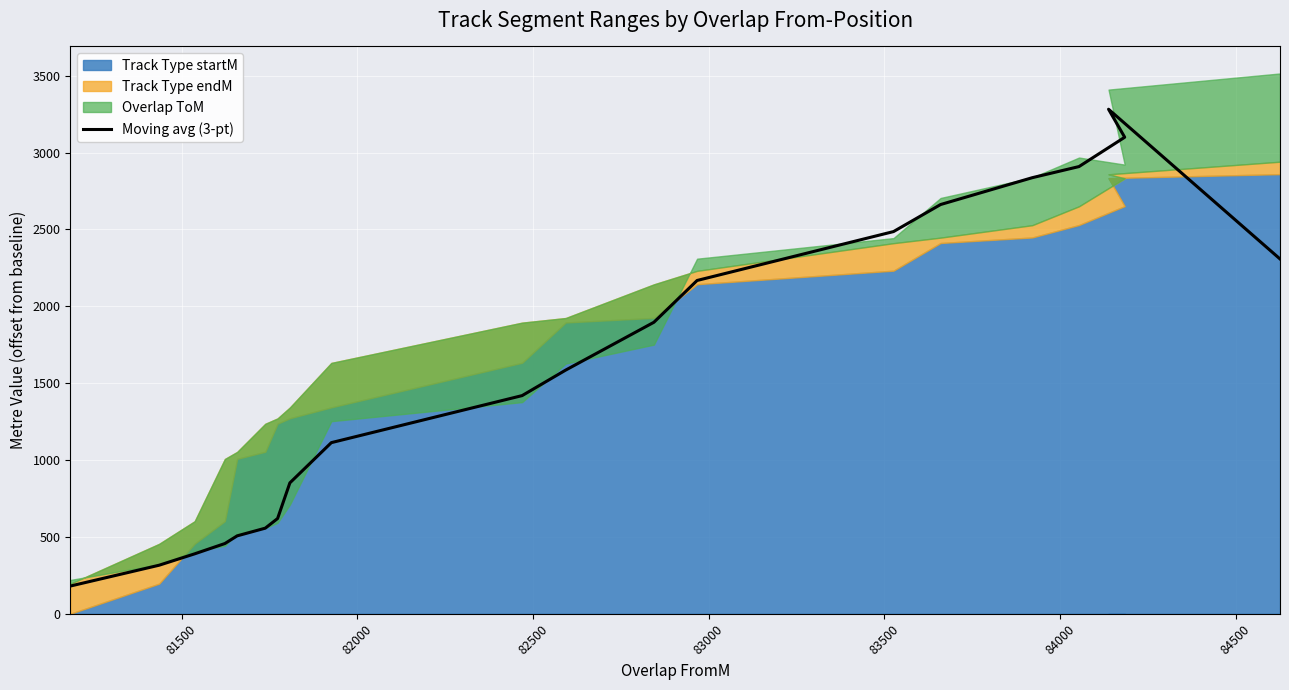

The value at 85000 is 283.8. True or false?

False